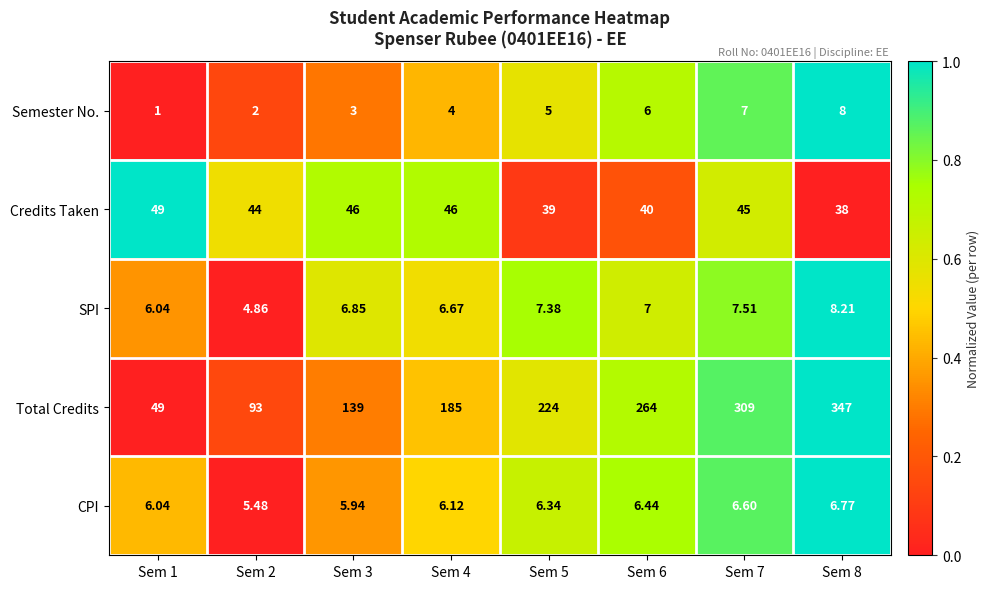

Between Sem 4 and Sem 8, which series saw the biggest shift?

Total Credits